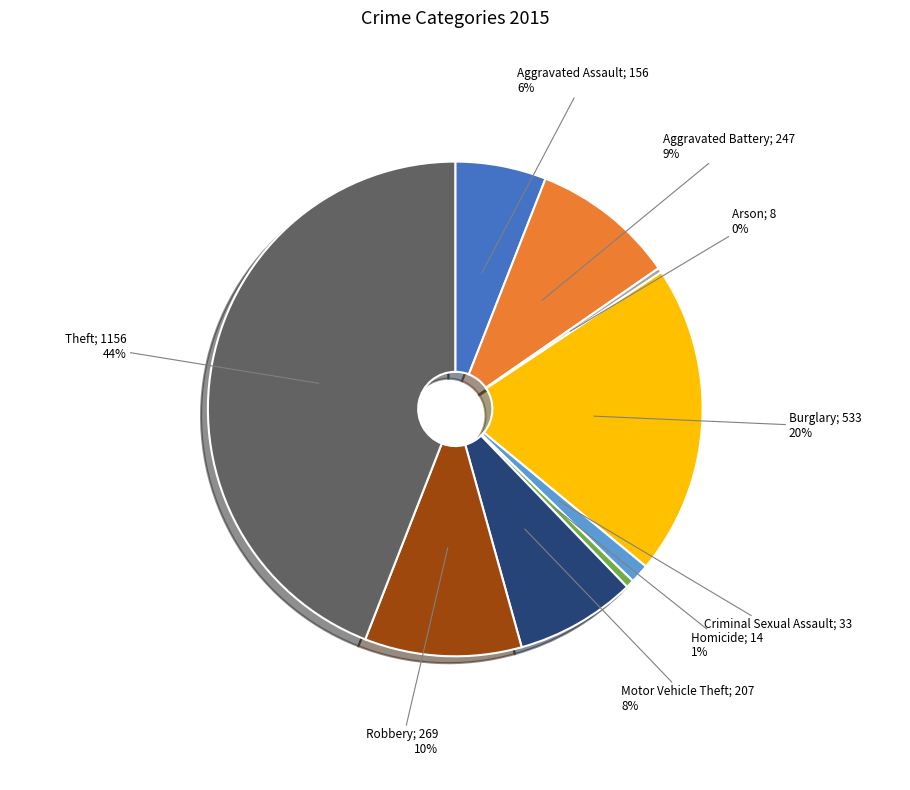

To the nearest percent, what is the average slice percentage?

11%